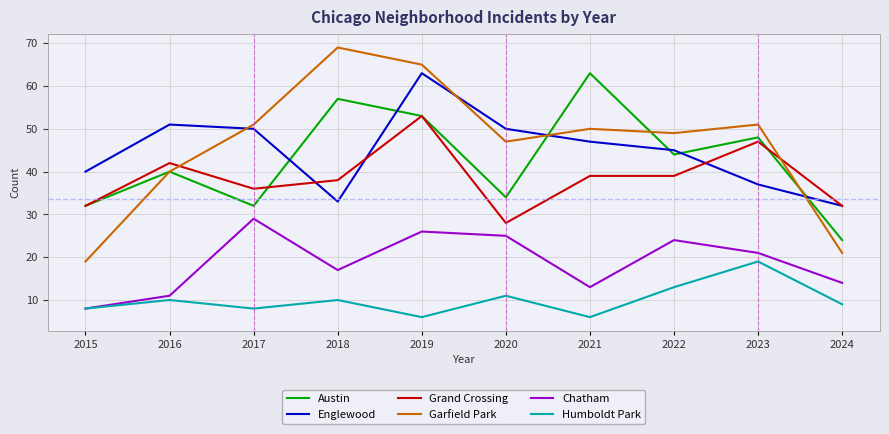

Reading right to left, what are all the values shown in this chart?

Austin: 2024=24	2023=48	2022=44	2021=63	2020=34	2019=53	2018=57	2017=32	2016=40	2015=32
Englewood: 2024=32	2023=37	2022=45	2021=47	2020=50	2019=63	2018=33	2017=50	2016=51	2015=40
Grand Crossing: 2024=32	2023=47	2022=39	2021=39	2020=28	2019=53	2018=38	2017=36	2016=42	2015=32
Garfield Park: 2024=21	2023=51	2022=49	2021=50	2020=47	2019=65	2018=69	2017=51	2016=40	2015=19
Chatham: 2024=14	2023=21	2022=24	2021=13	2020=25	2019=26	2018=17	2017=29	2016=11	2015=8
Humboldt Park: 2024=9	2023=19	2022=13	2021=6	2020=11	2019=6	2018=10	2017=8	2016=10	2015=8